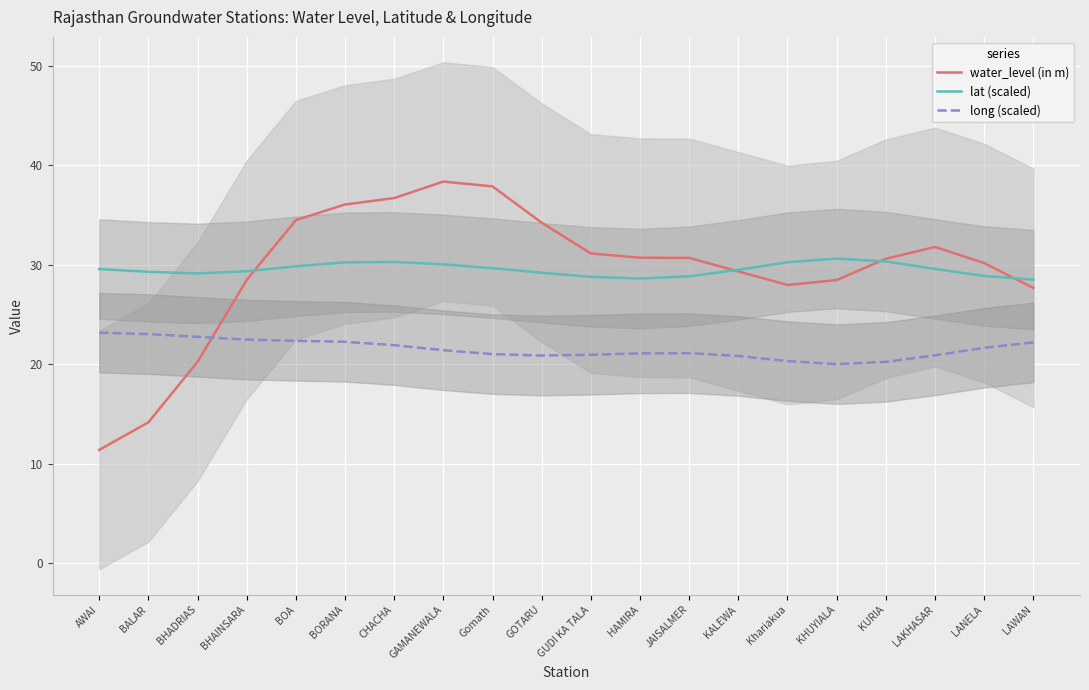

How many interior local peaks does the long (scaled) series have?

1